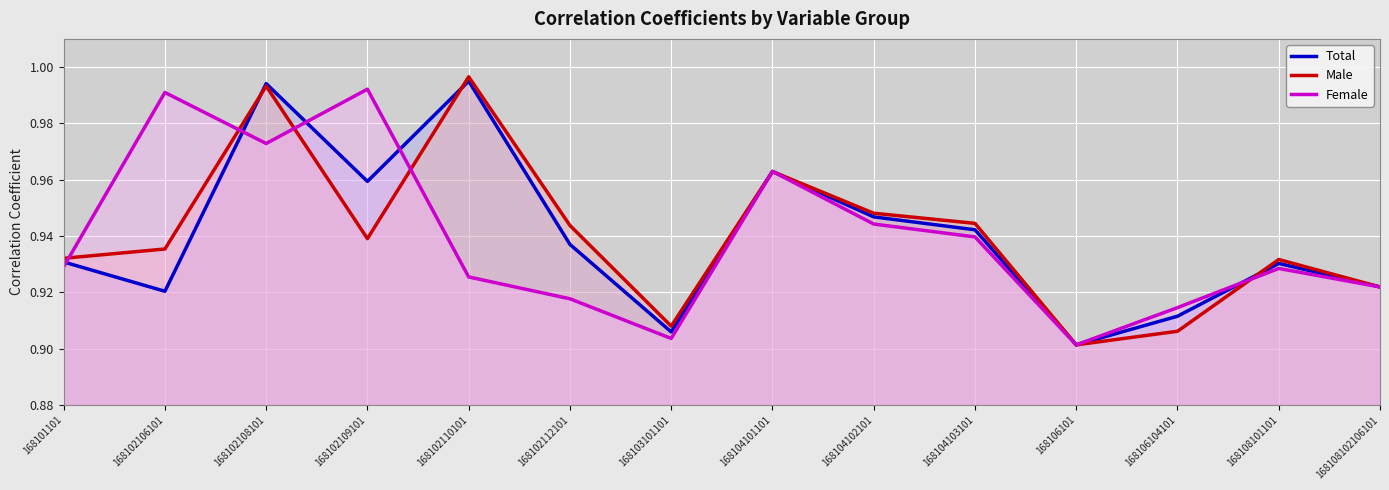

What position from the left is 168101101?

1